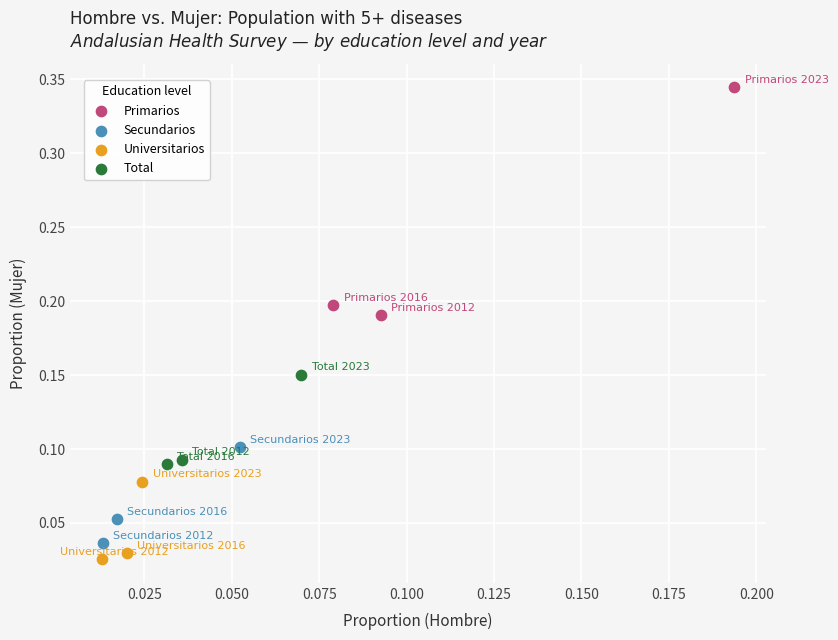

Which series contains the highest Y value?

Primarios